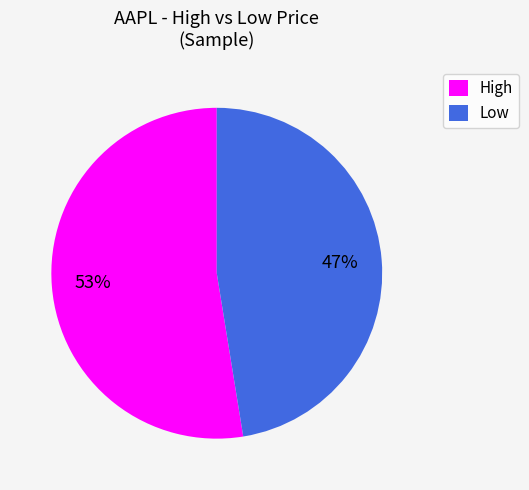

Rank the categories by value from highest to lowest.

High, Low